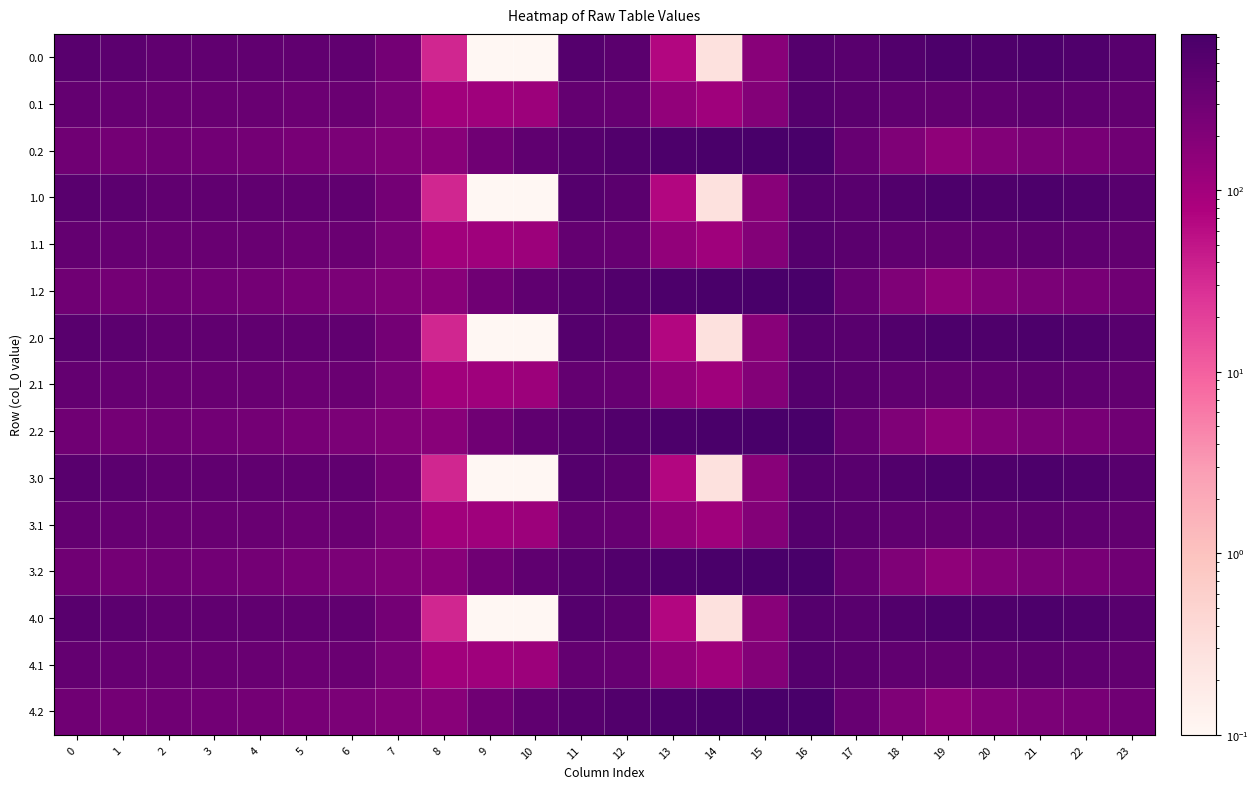

Count the number of data series in this chart.

15